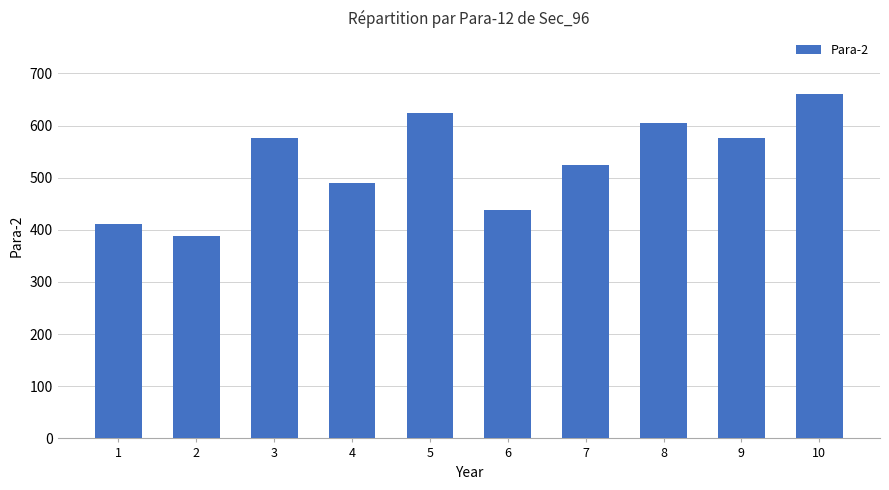

Which label corresponds to the smallest value in the chart?

2